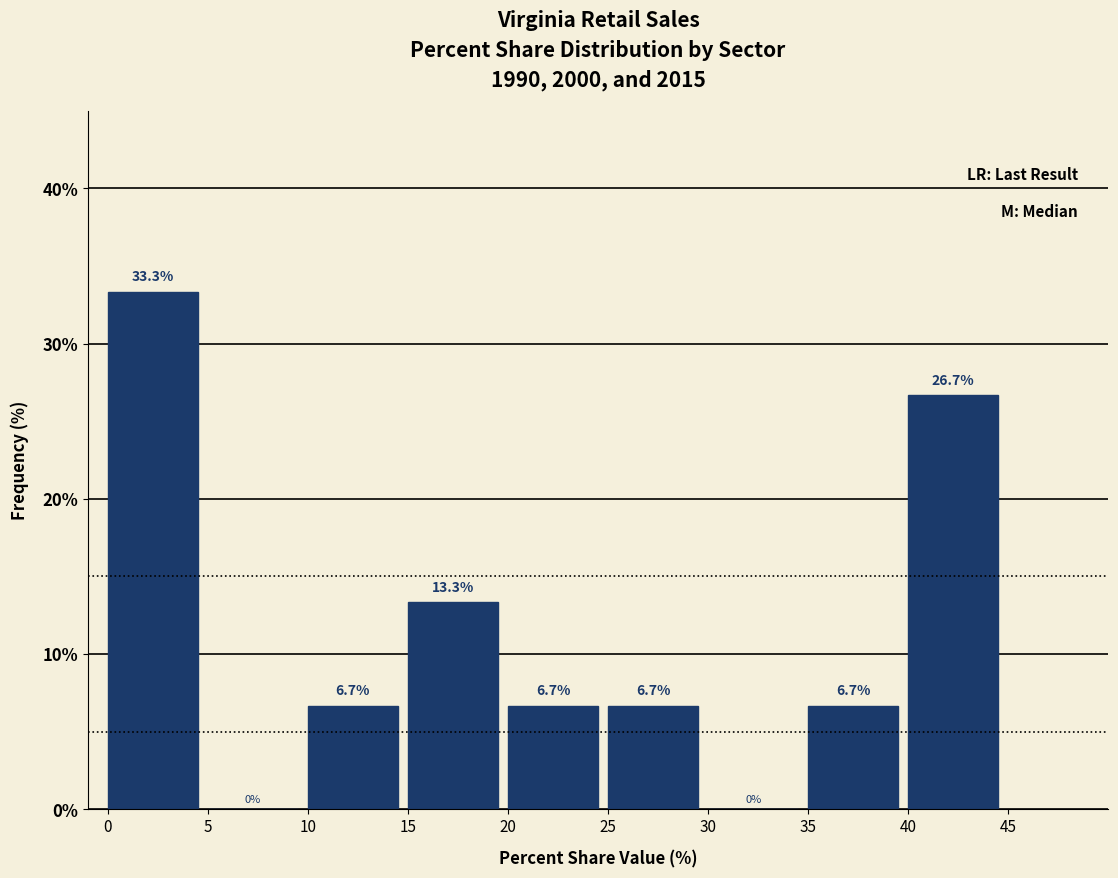

How tall is the bar that spans 15 to 20 on the x-axis?

13.3